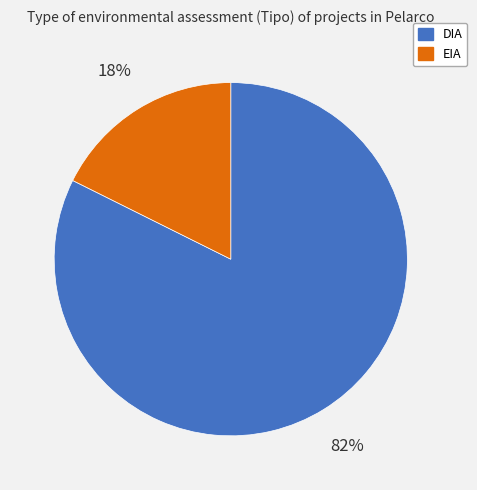

What is the smallest slice in the pie chart?

EIA